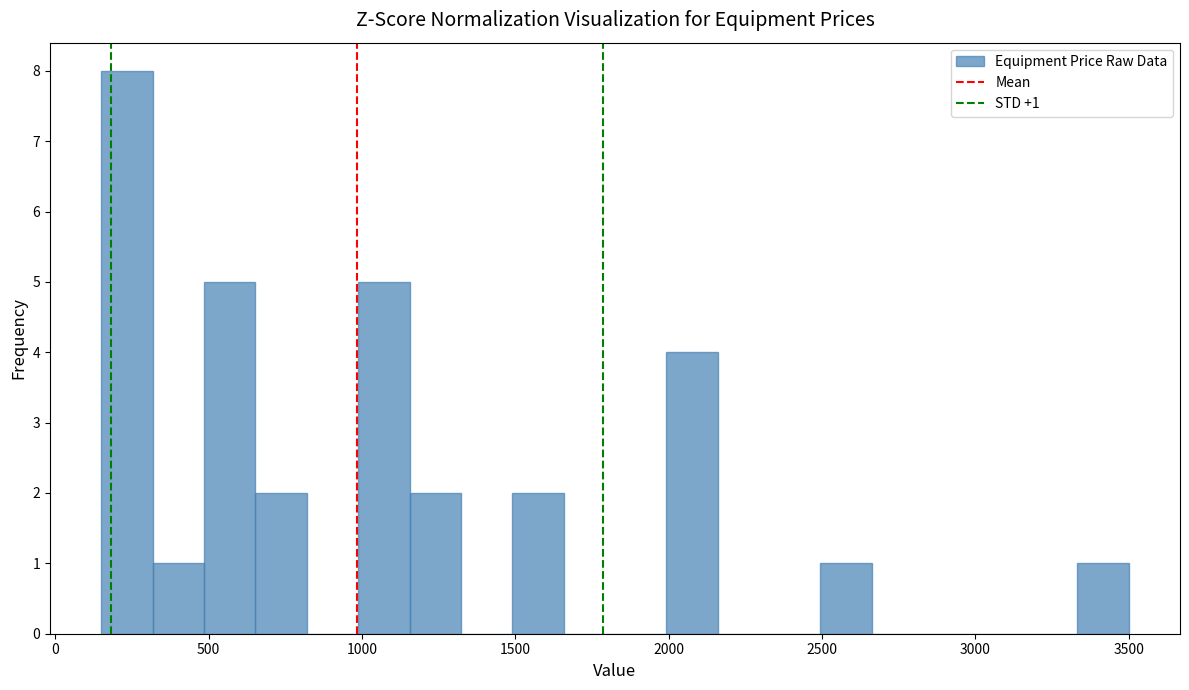

Read against the x-axis, roughly where is the centre of the tallest bar?

250